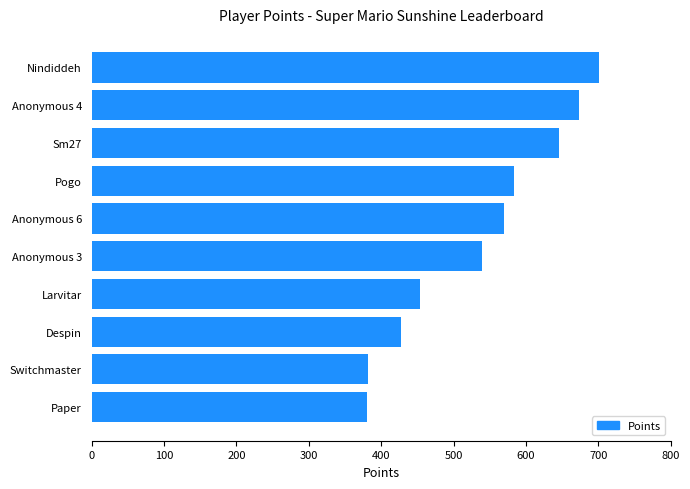

What is the sum of all values?

5354